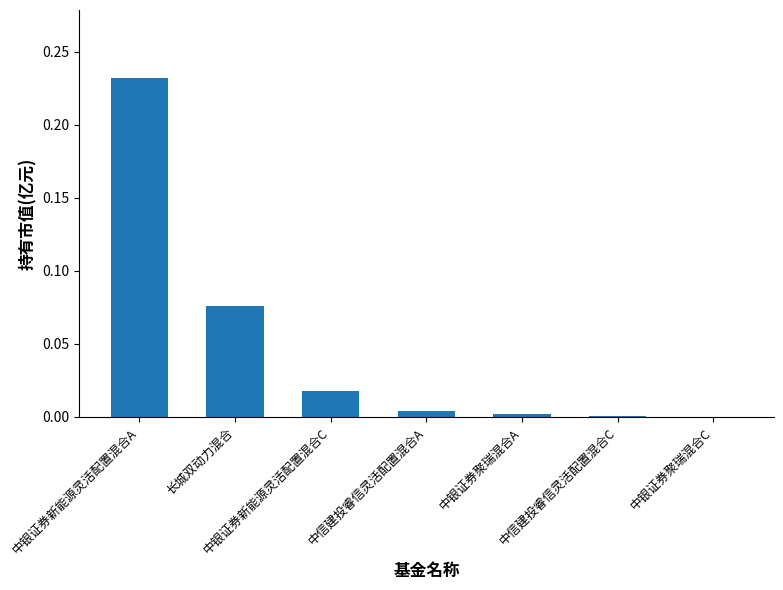

True or false: the data shows 0.0 at 中银证券聚瑞混合A.

True